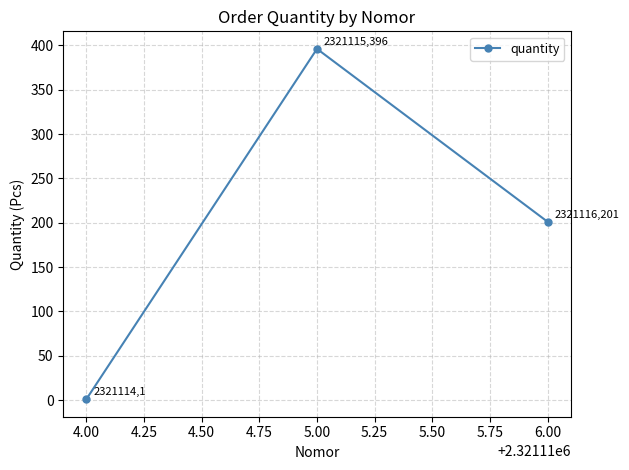

The chart shows a value of 269 at 6.00. True or false?

False